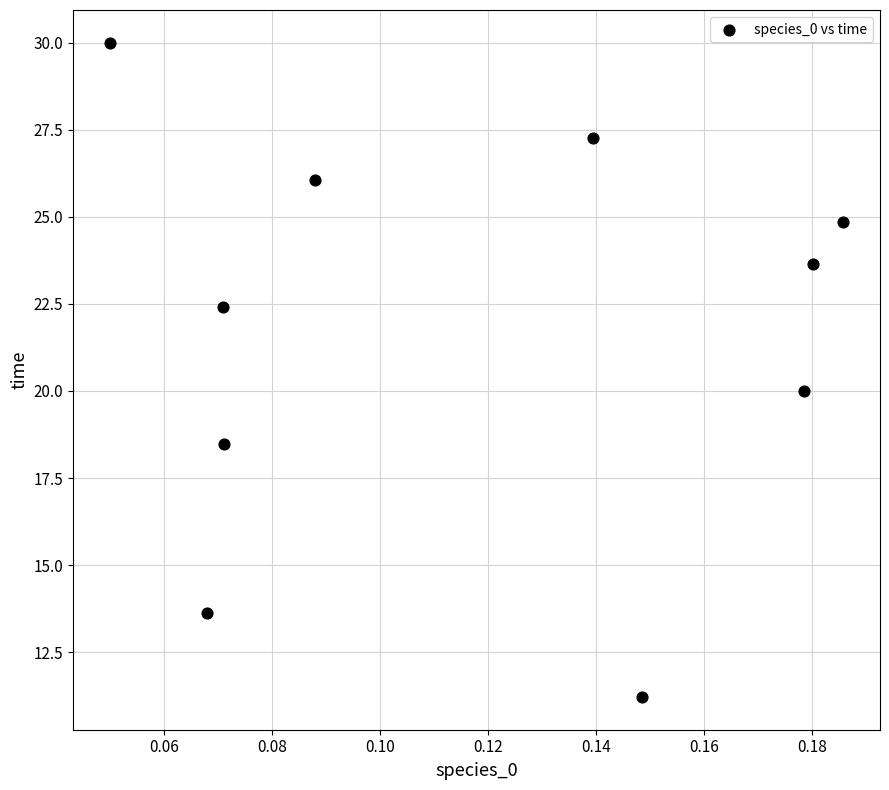

What is the average Y value?

21.8